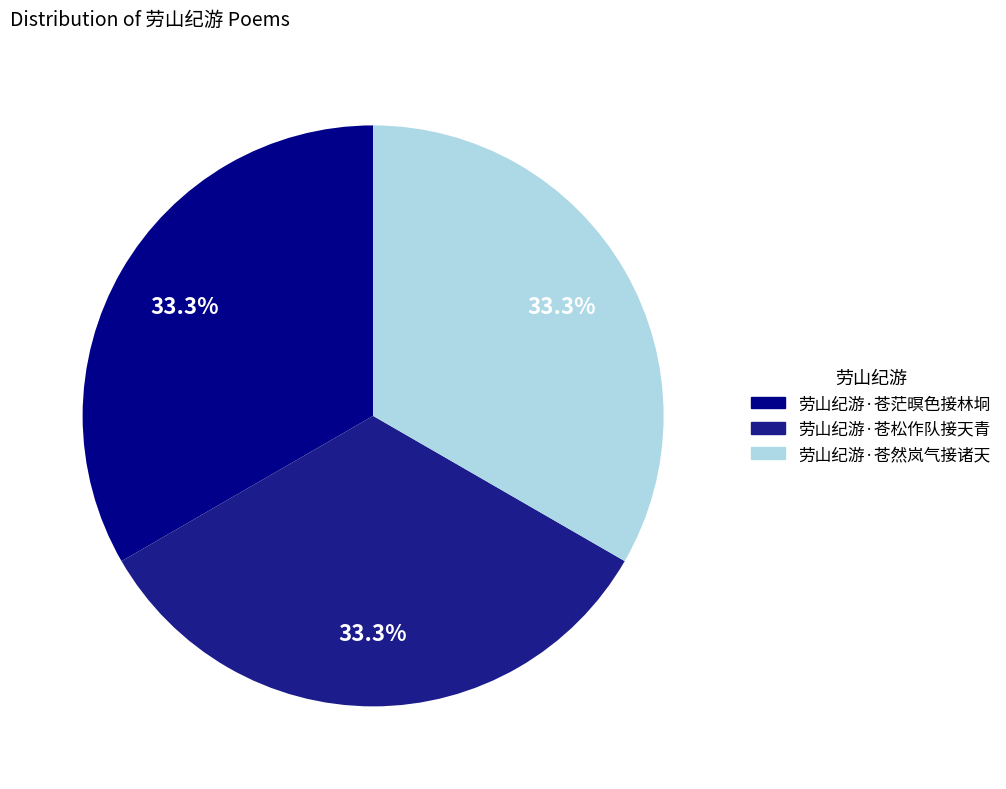

Approximately how many times larger is the value at 劳山纪游·苍茫暝色接林坰 compared to 劳山纪游·苍然岚气接诸天?

1.0